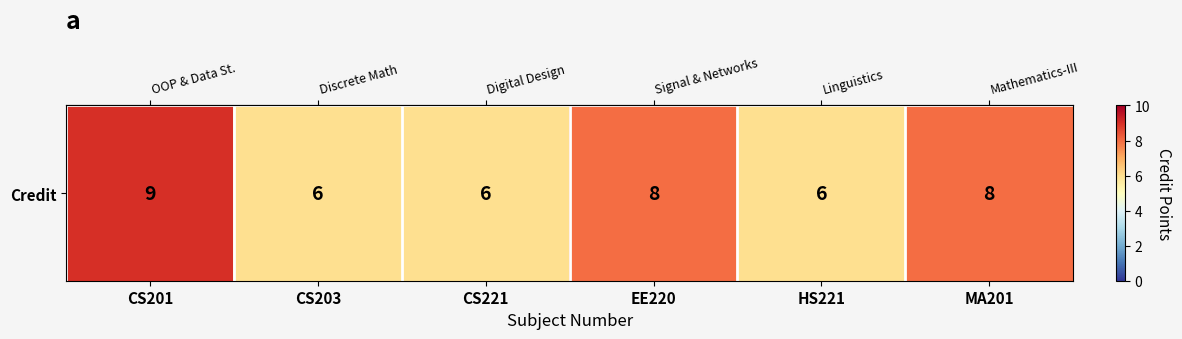

How many values are between 6 and 8?

5